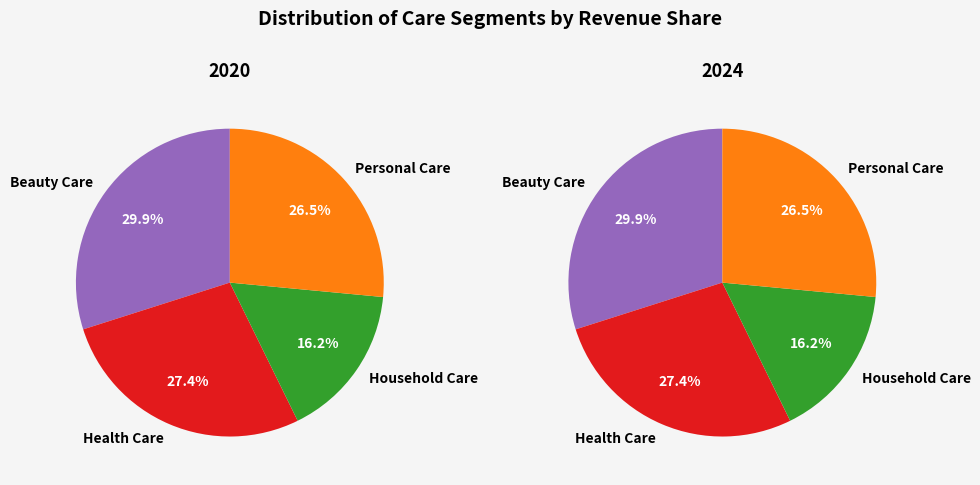

Rank the categories by value from lowest to highest.

Household Care, Personal Care, Health Care, Beauty Care